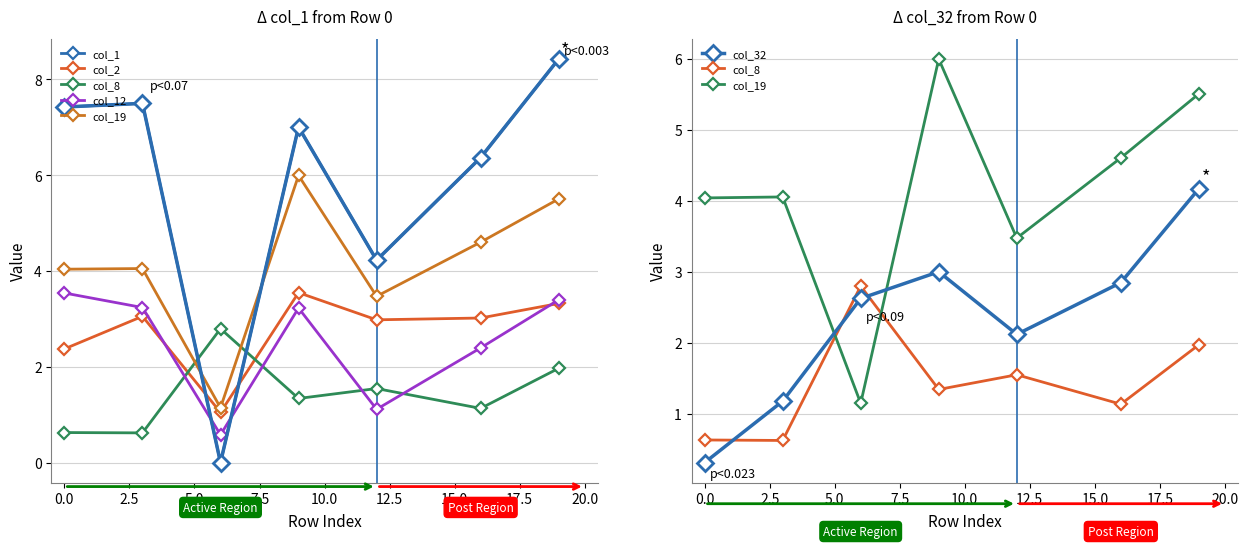

In col_1, how many points are higher than both neighbors (excluding endpoints)?

2